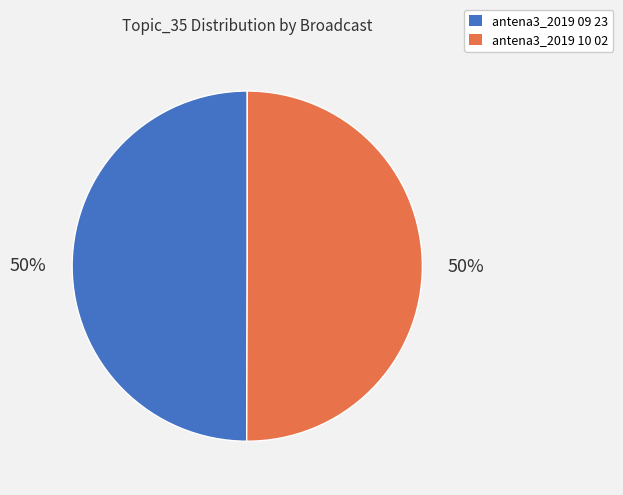

To the nearest percent, what is the average slice percentage?

50%